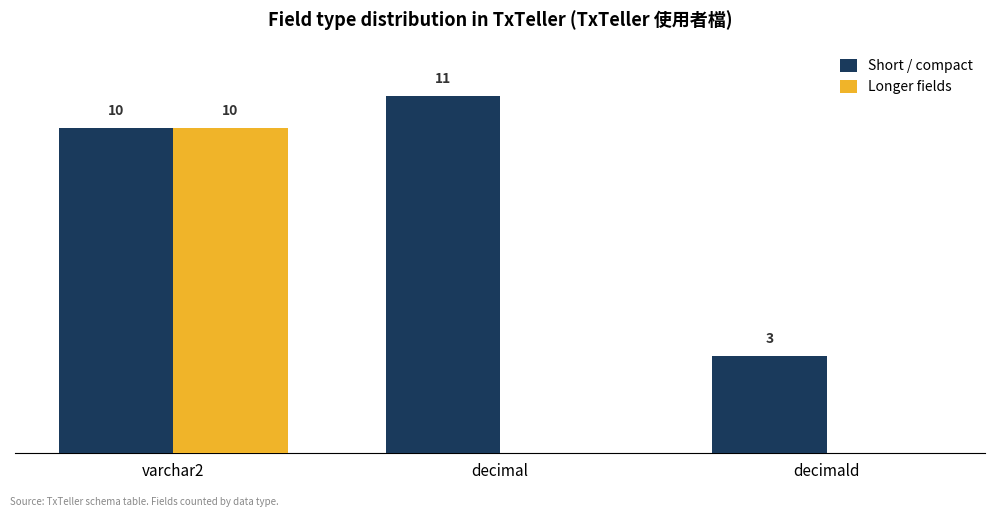

Which series changed the most between varchar2 and decimald?

Longer fields